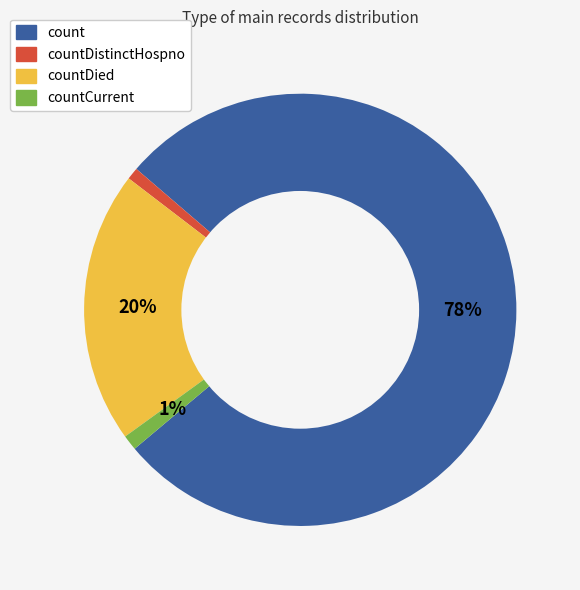

Is there any slice that represents more than half of the pie?

Yes